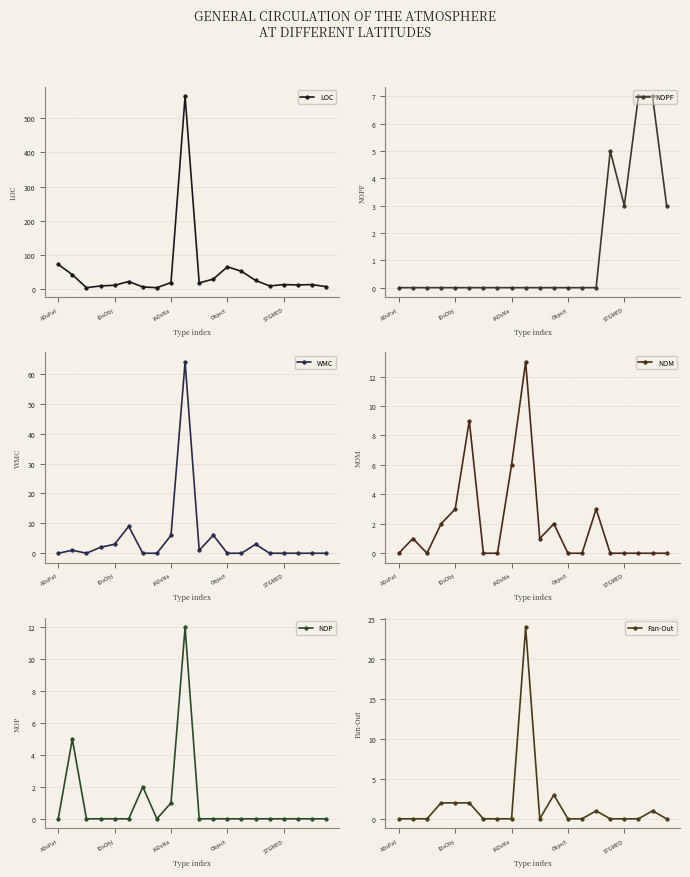

What is the label of the 9th point from the right?

11